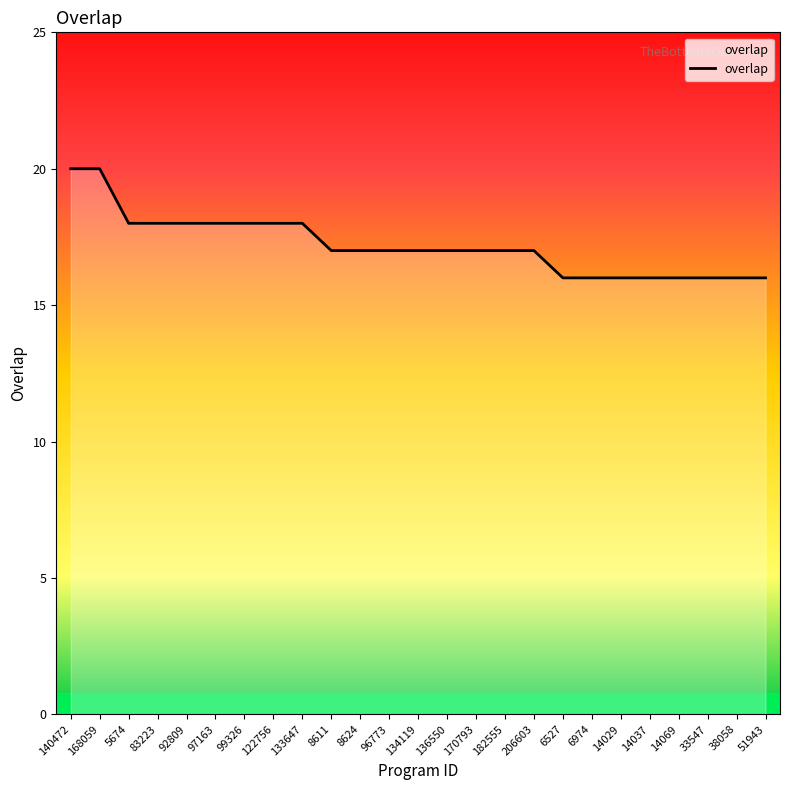

What is the greatest value displayed?

20